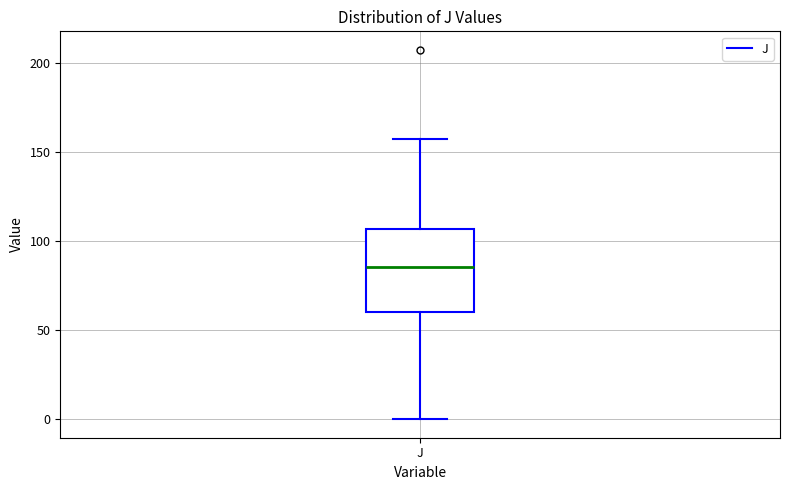

Where is the upper edge of the box for J on the y-axis? The values are not printed on the chart, so give them approximately, as read against the axis.

105